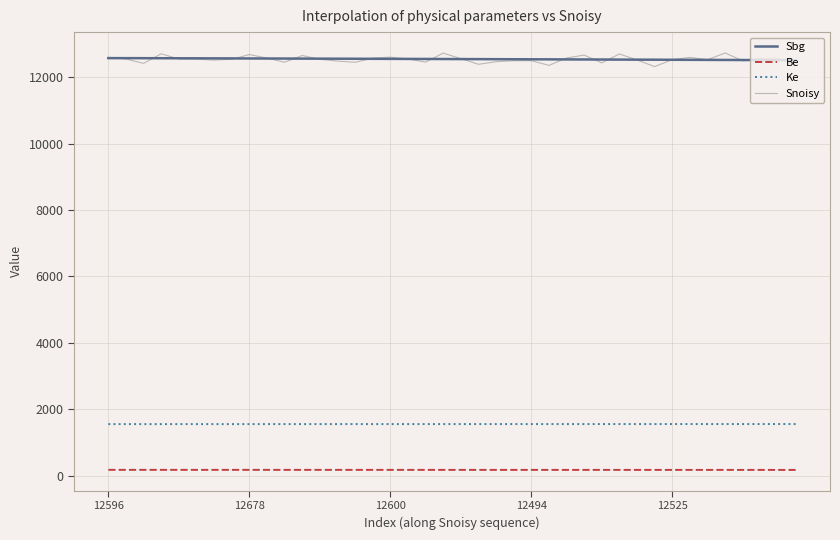

Count the number of categories in the chart.

40